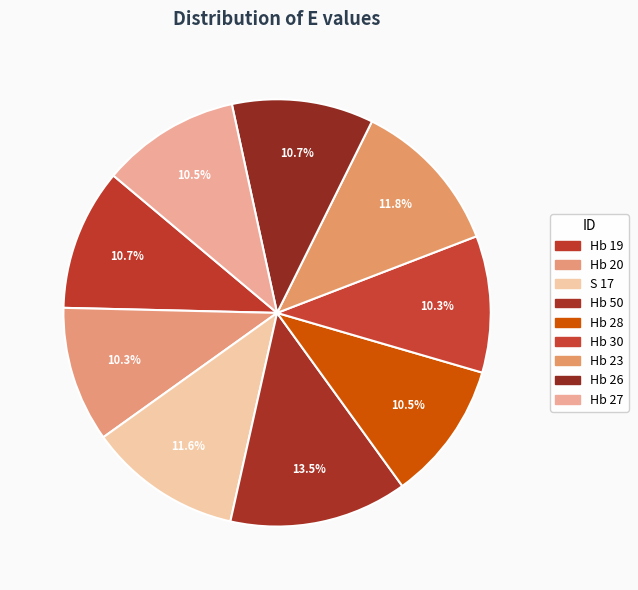

Count the number of slices in the pie.

9